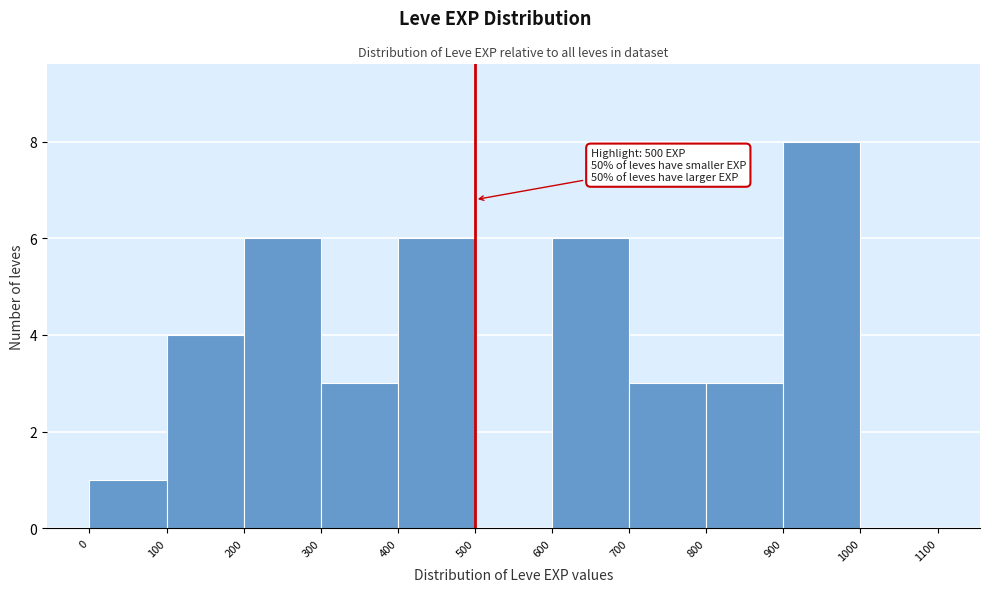

Which range on the x-axis has the tallest bar?

900 to 1000